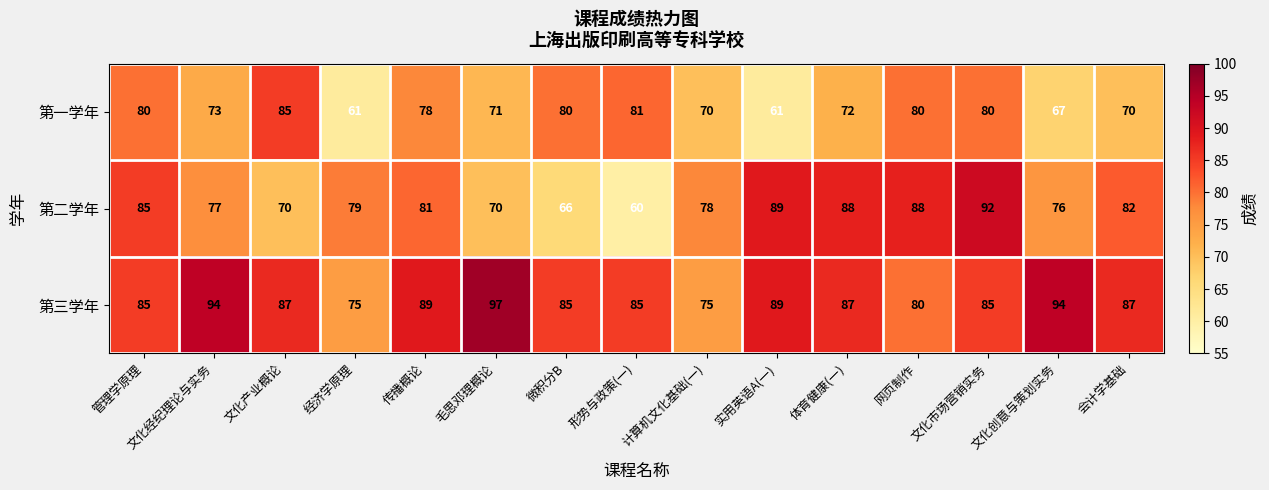

Where is 第一学年 nearest to the value 73?

文化经纪理论与实务